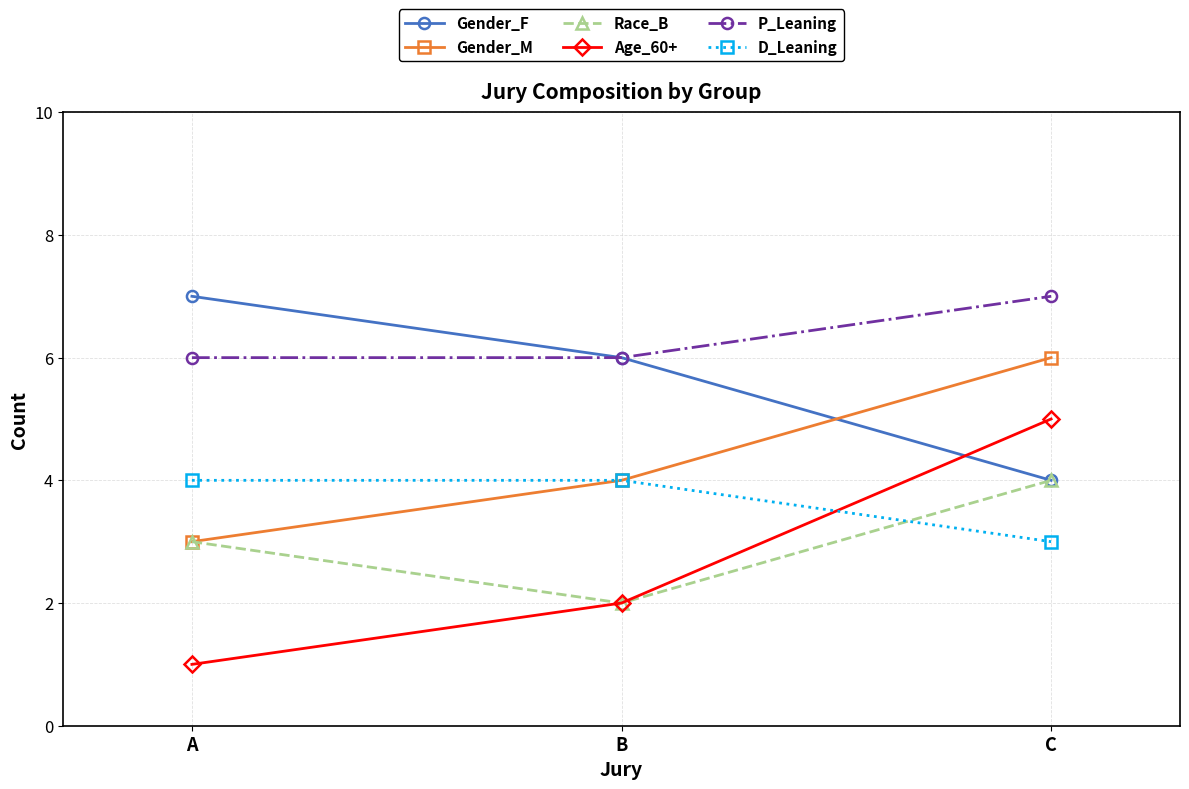

What are all the series names shown in the legend?

Gender_F, Gender_M, Race_B, Age_60+, P_Leaning, D_Leaning